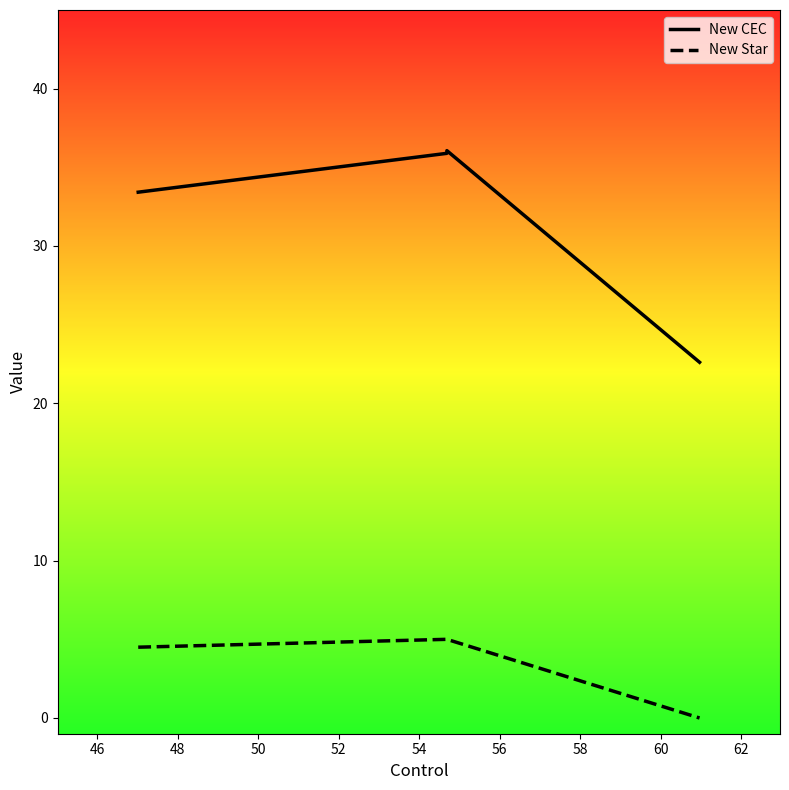

True or false: New Star and New CEC intersect in this chart.

False